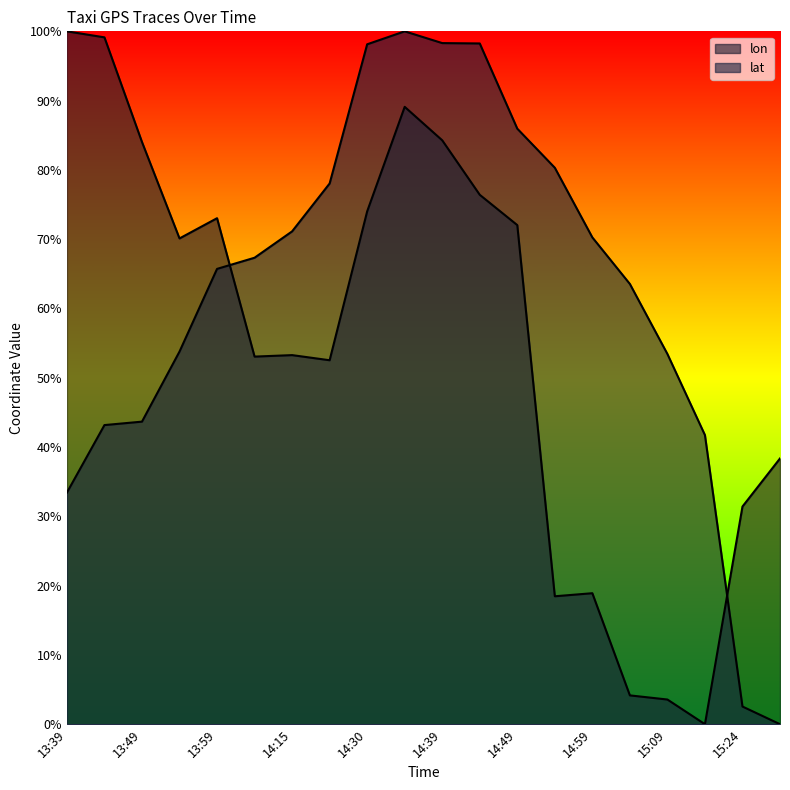

What is the label of the 3rd point from the left?

13:49